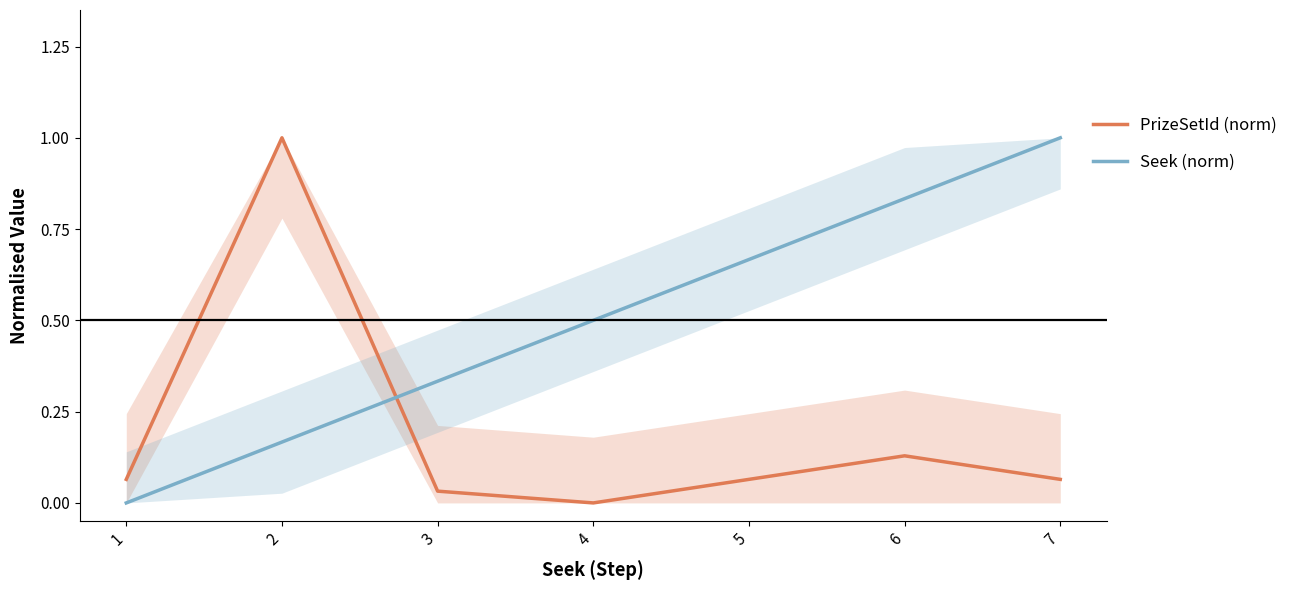

How many lines are shown in the chart?

2